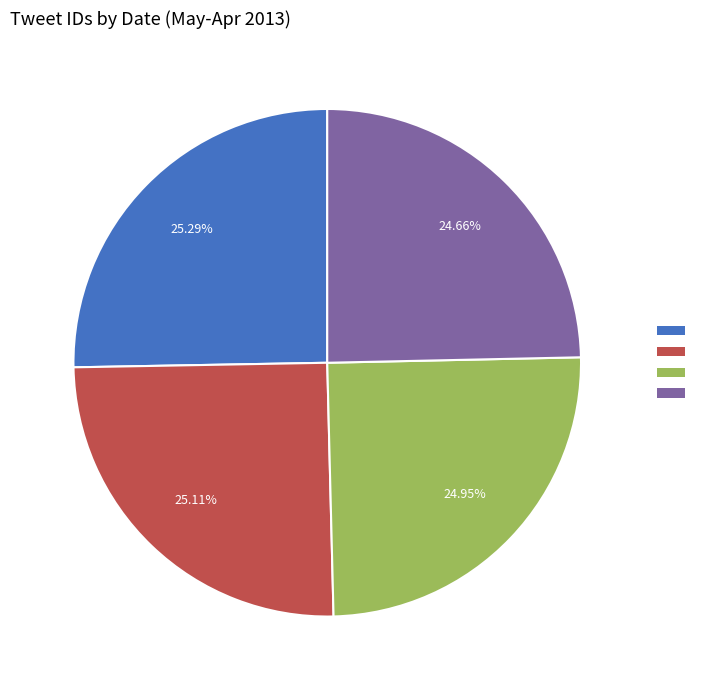

Is there a majority slice in this chart?

No